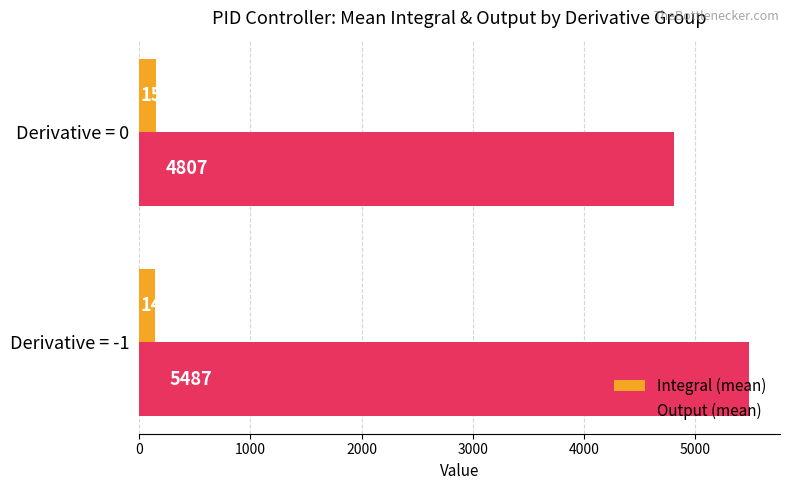

List the series in order of their overall mean, highest first.

Output (mean), Integral (mean)